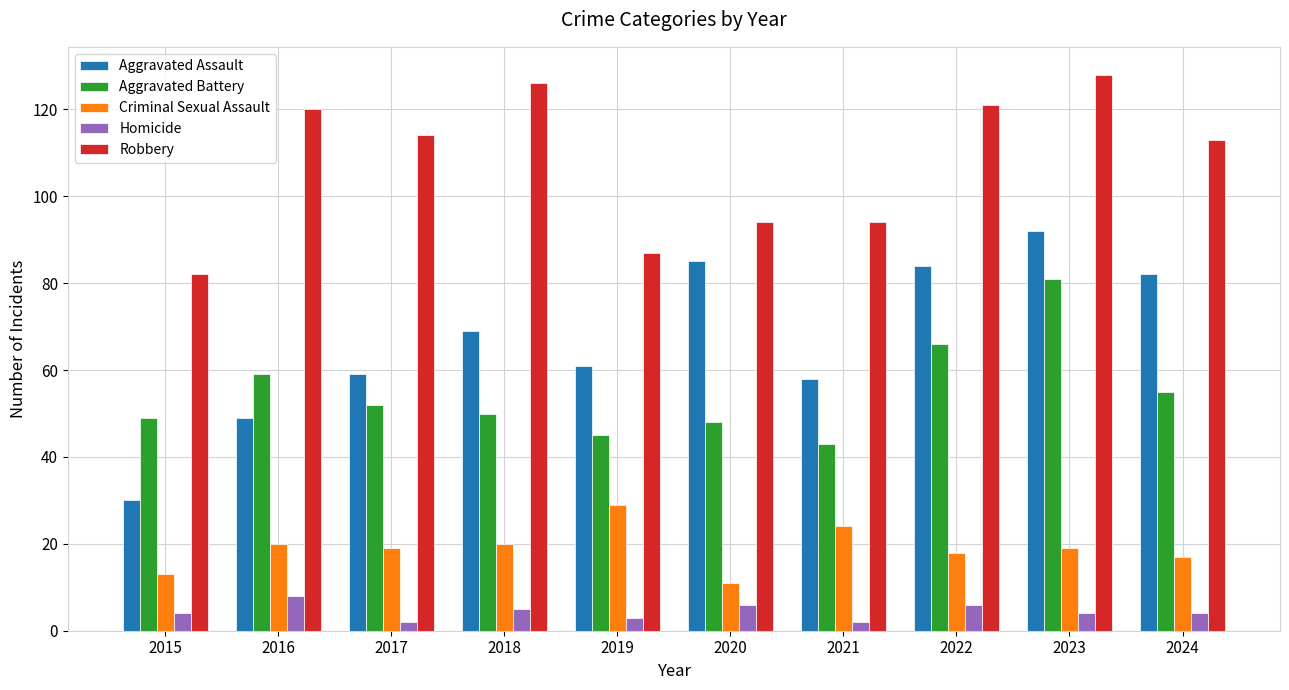

Is it true that Criminal Sexual Assault equals 8 at 2016?

False